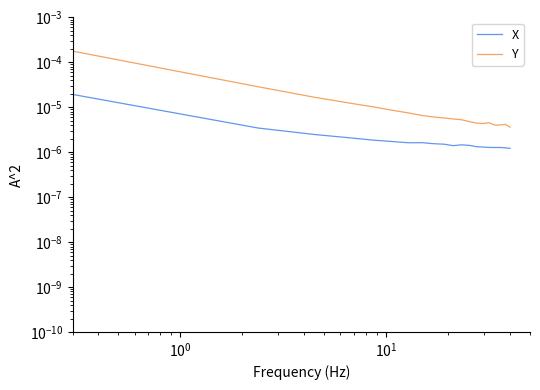

True or false: Y and X intersect in this chart.

False